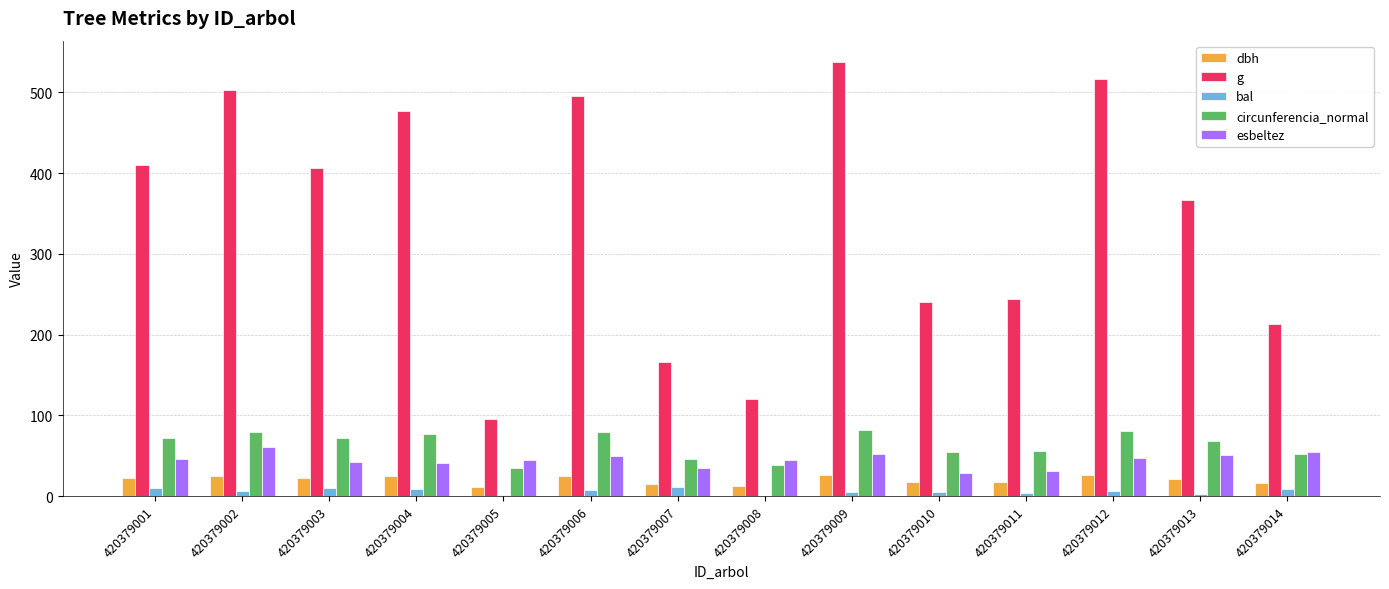

Is the value of g at 420379009 greater than the value of bal at 420379007?

Yes